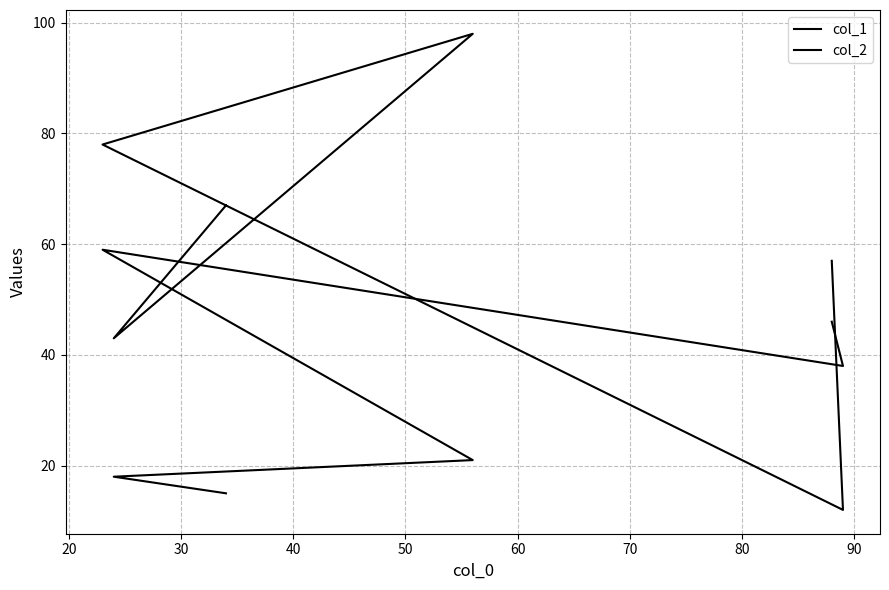

Is the value of col_2 at 20 greater than the value of col_1 at 60?

No